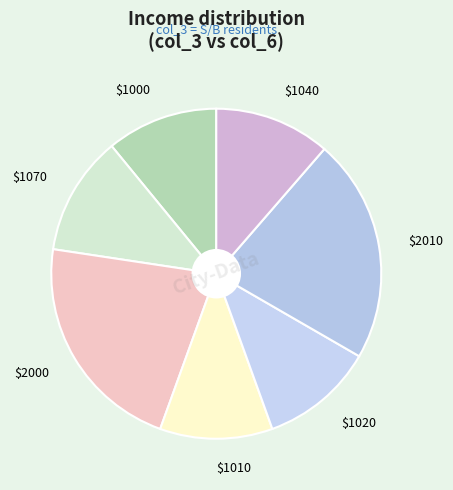

True or false: $1070 accounts for 4% of the total.

False